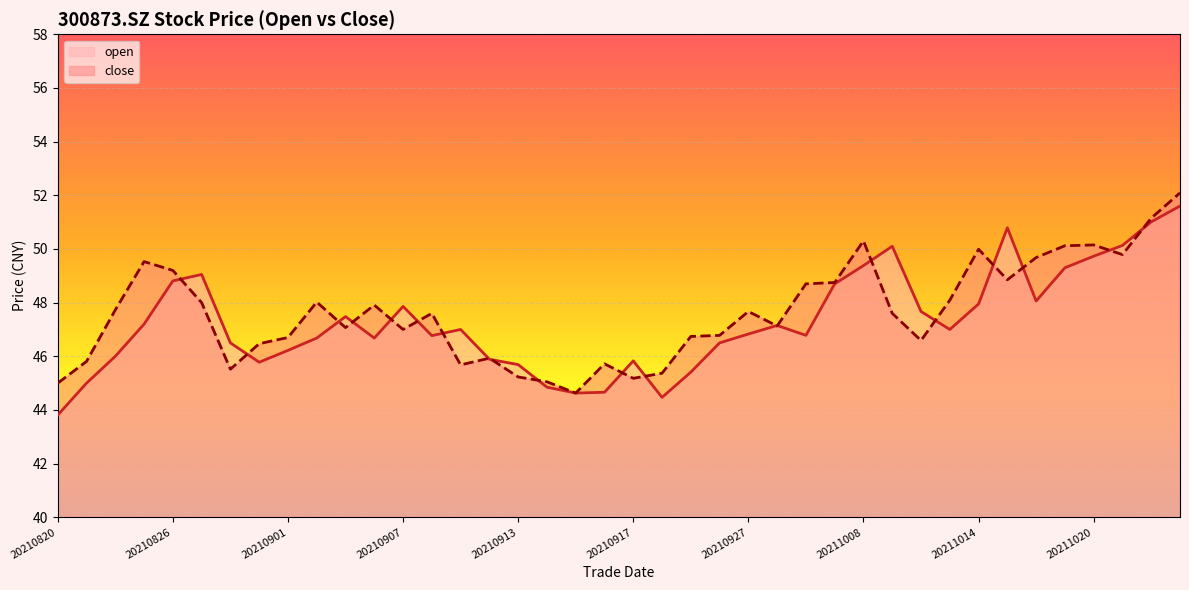

How many data points does each series have?

40